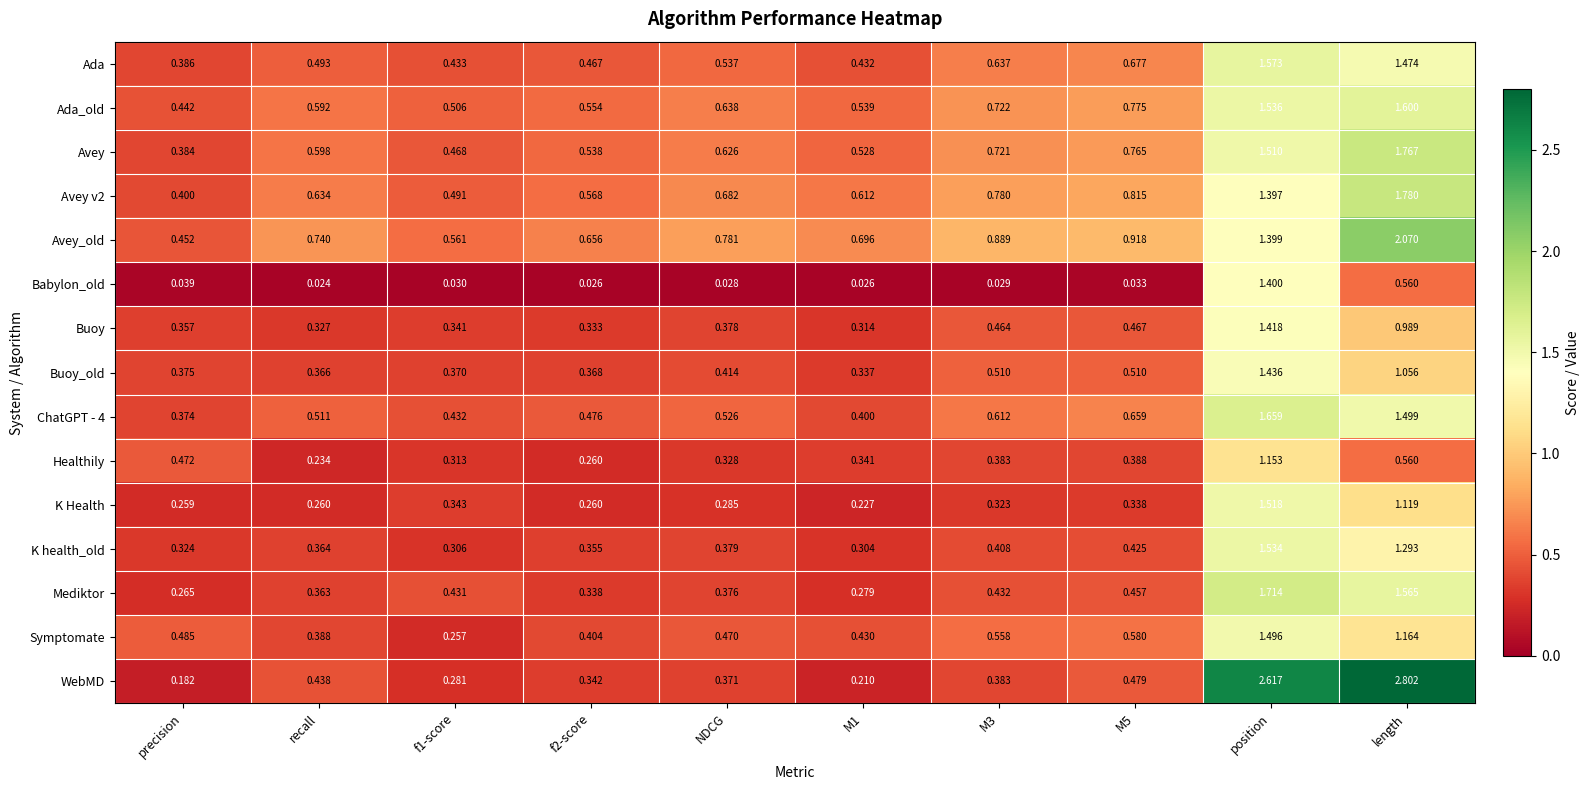

List the series in order of their peak value, lowest first.

Healthily, Babylon_old, Buoy, Buoy_old, Symptomate, K Health, K health_old, Ada, Ada_old, ChatGPT - 4, Mediktor, Avey, Avey v2, Avey_old, WebMD